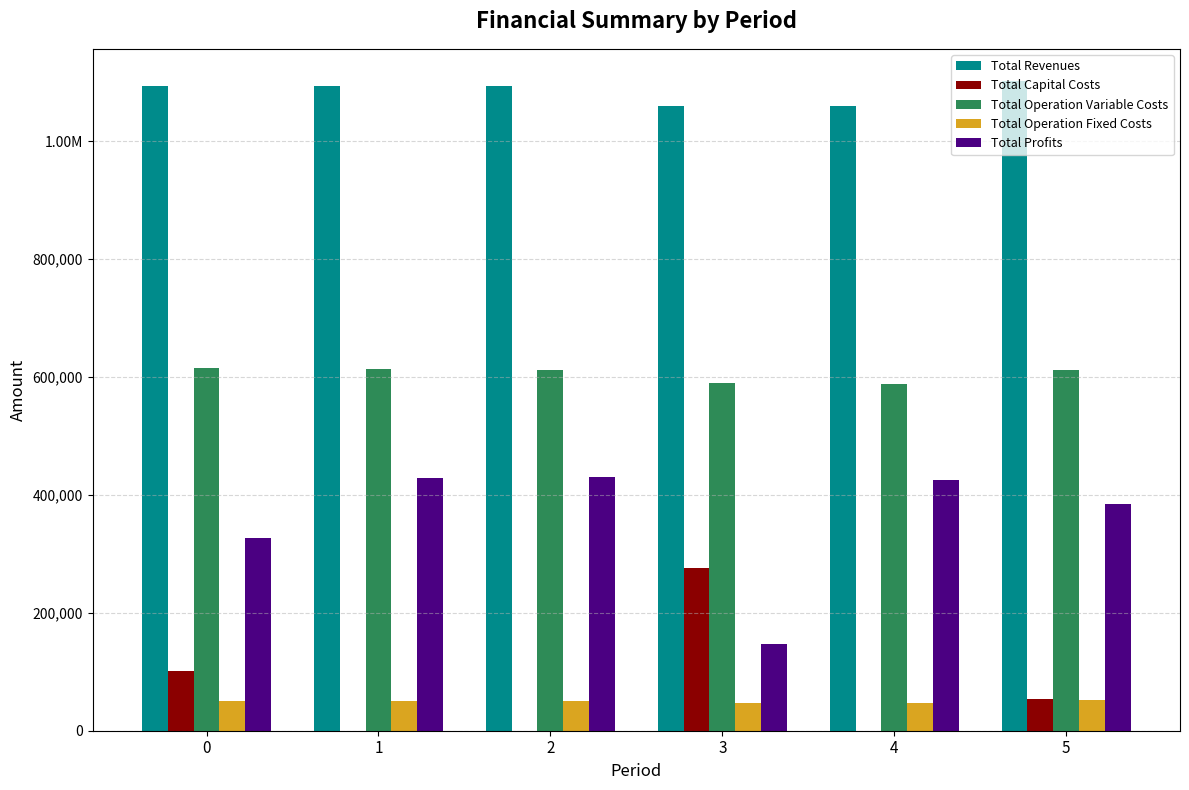

At which label does Total Operation Fixed Costs reach its minimum?

3